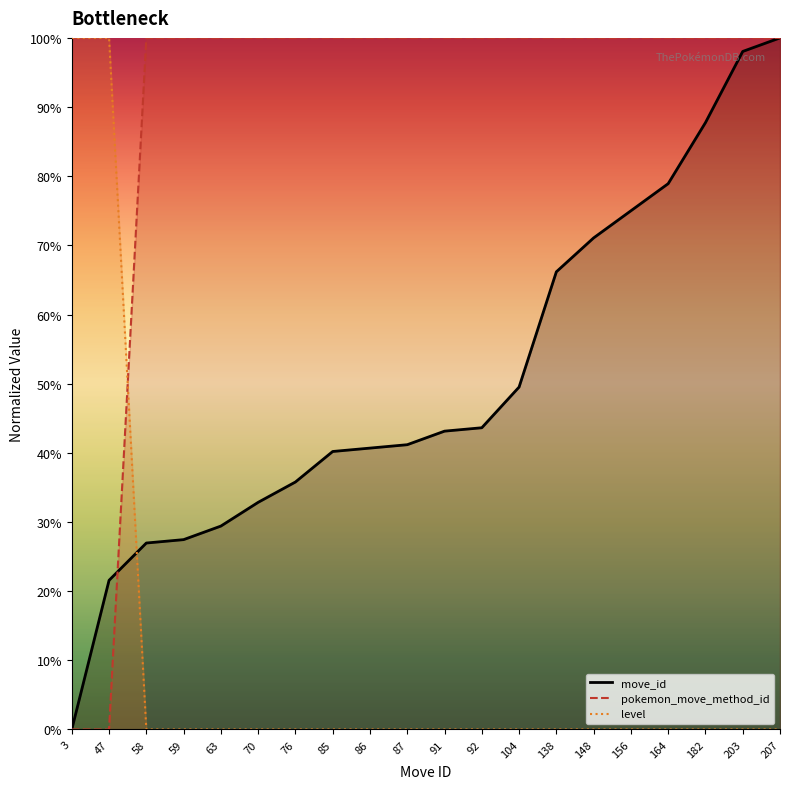

List the series in order of their peak value, highest first.

move_id, pokemon_move_method_id, level